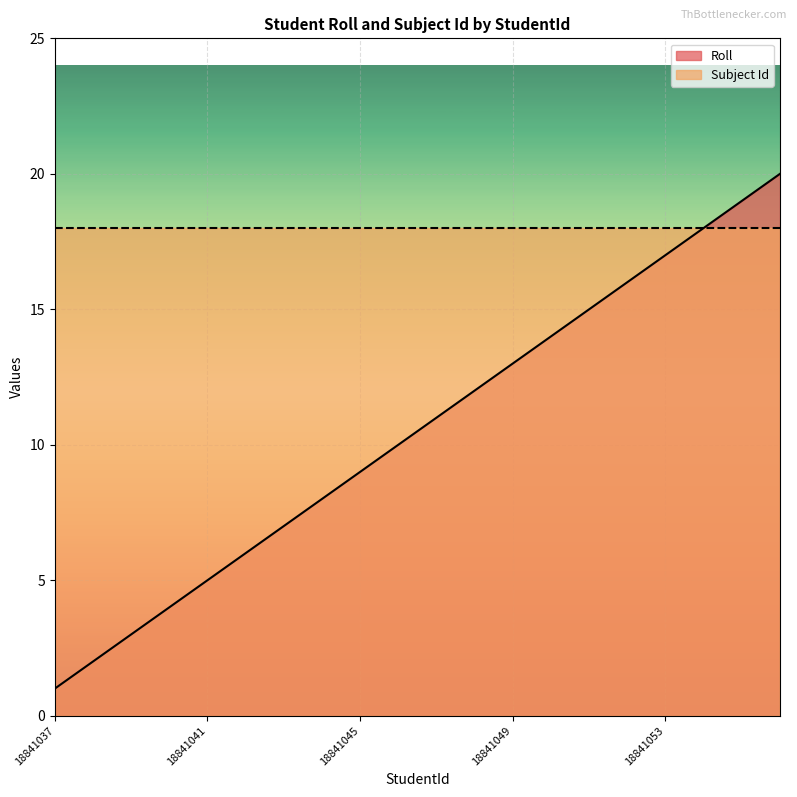

How many data points does each series have?

20